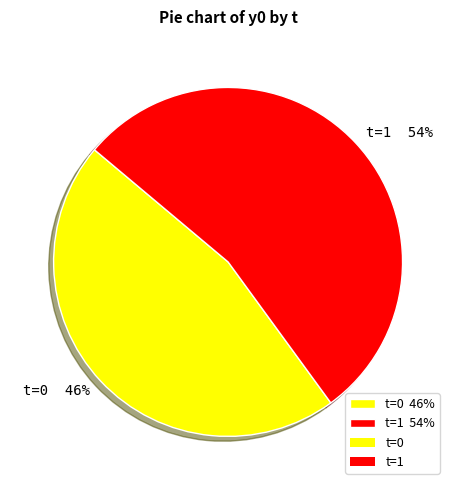

To the nearest percent, what is the combined percentage of t=0 46% and t=1 54%?

100%